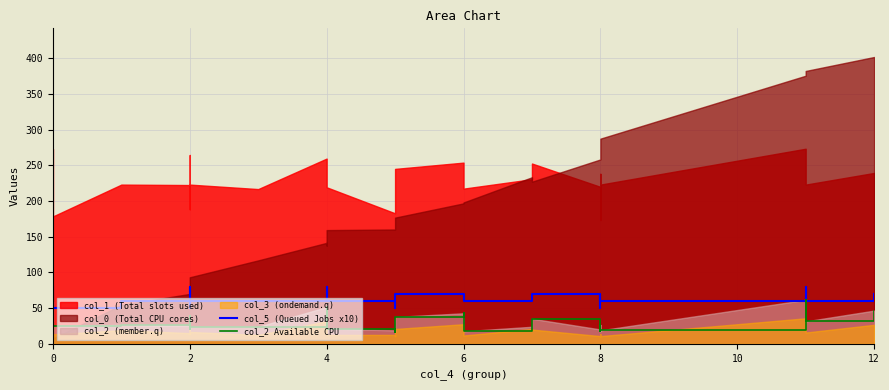

Reading left to right, what are all the values shown in this chart?

col_5 (Queued Jobs x10): 80.0	70.0	50.0	60.0	60.0	50.0	80.0	60.0	60.0	80.0	70.0	60.0	50.0	60.0	70.0	70.0	60.0	70.0	70.0	60.0	70.0	60.0	50.0	60.0	80.0	60.0	70.0
col_2 Available CPU: 59.1	35.2	25.1	26.4	25.1	20.1	39.0	23.9	23.9	51.5	22.6	21.4	18.9	16.3	37.7	42.7	17.6	23.9	35.2	20.1	26.4	18.9	17.6	18.9	61.6	31.4	46.5